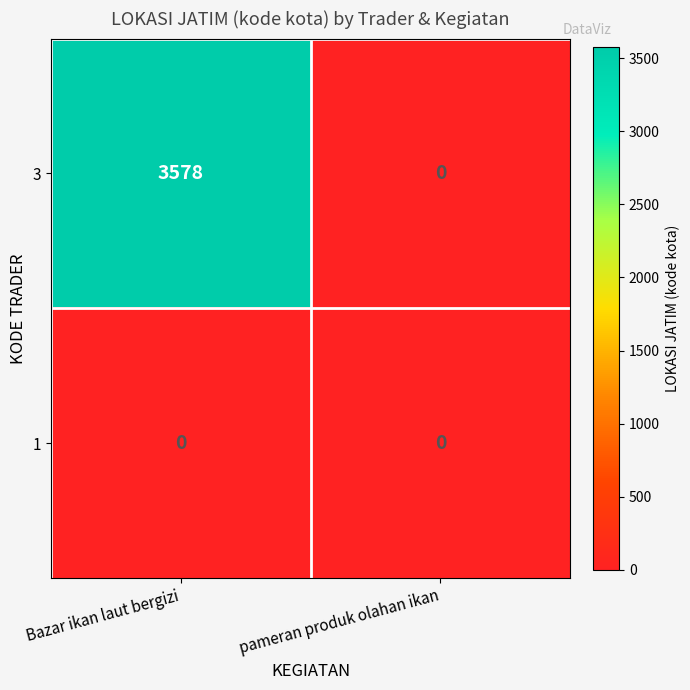

At which category is the sum across all series the highest?

Bazar ikan laut bergizi